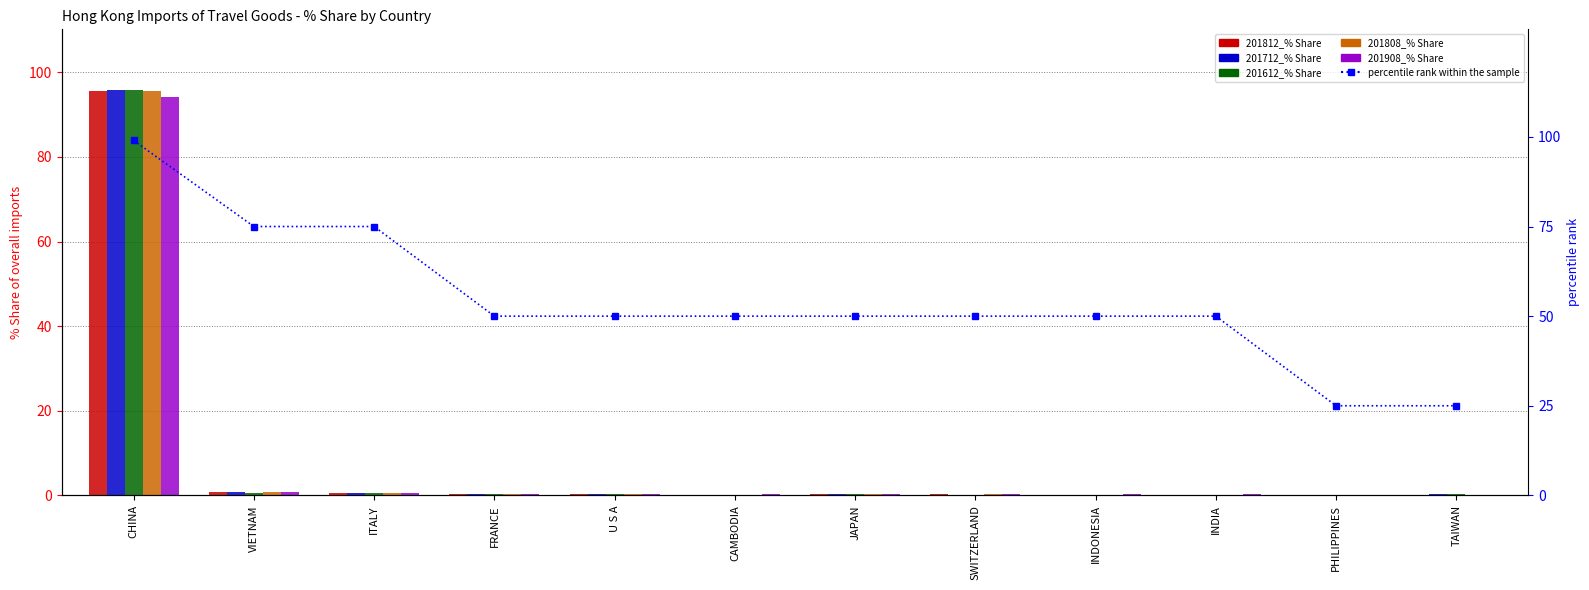

Reading right to left, transcribe all the data shown in this chart.

201812_% Share: 0.1	0.1	0.1	0.2	0.2	0.3	0.2	0.3	0.4	0.6	0.8	95.5
201712_% Share: 0.4	0.1	0.1	0.1	0.1	0.3	0.1	0.3	0.3	0.5	0.7	95.8
201612_% Share: 0.4	0.1	0.1	0.1	0.1	0.3	0.1	0.3	0.3	0.5	0.7	95.8
201808_% Share: 0.1	0.1	0.1	0.1	0.2	0.3	0.2	0.4	0.3	0.6	0.8	95.5
201908_% Share: 0.2	0.2	0.2	0.2	0.3	0.3	0.3	0.3	0.4	0.5	0.9	94.2
percentile rank within the sample: 25.0	25.0	50.0	50.0	50.0	50.0	50.0	50.0	50.0	75.0	75.0	99.0